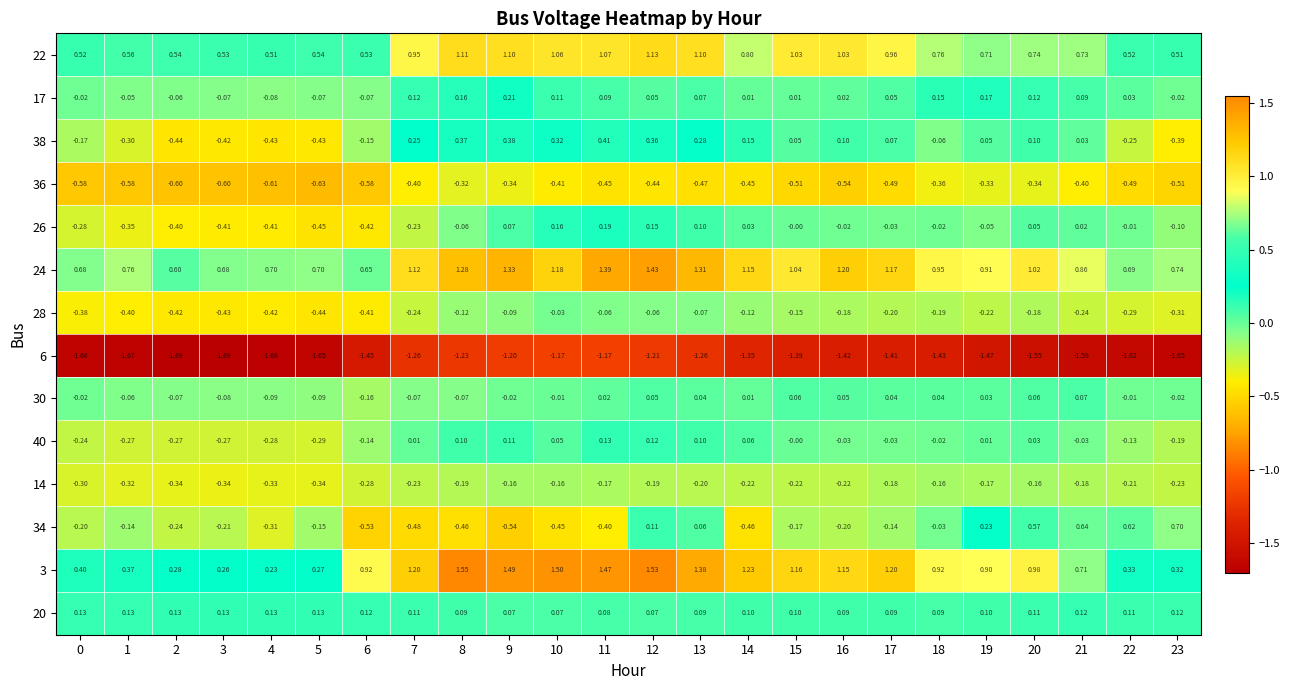

What is the total value across all series at 10?

2.2